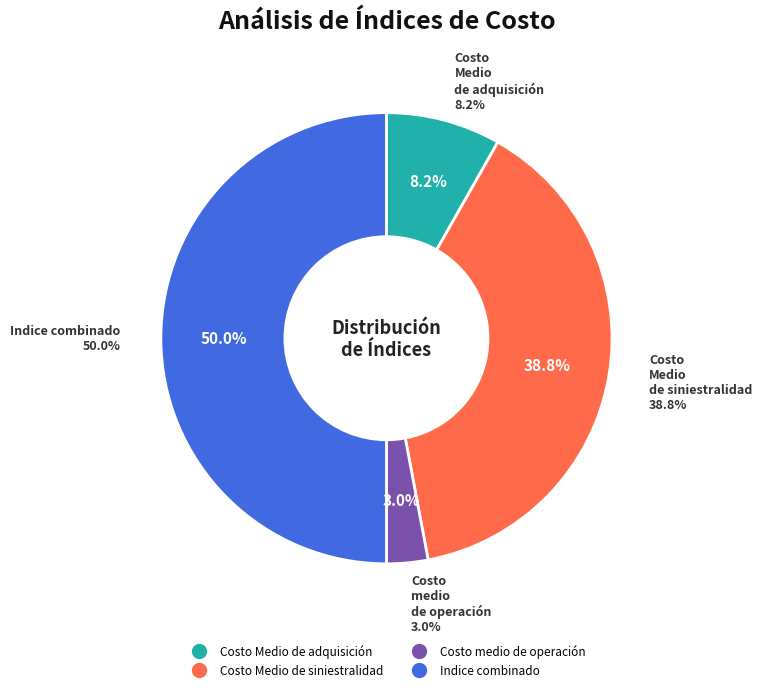

Approximately how many times larger is the value at Costo medio de operación compared to Indice combinado?

0.1